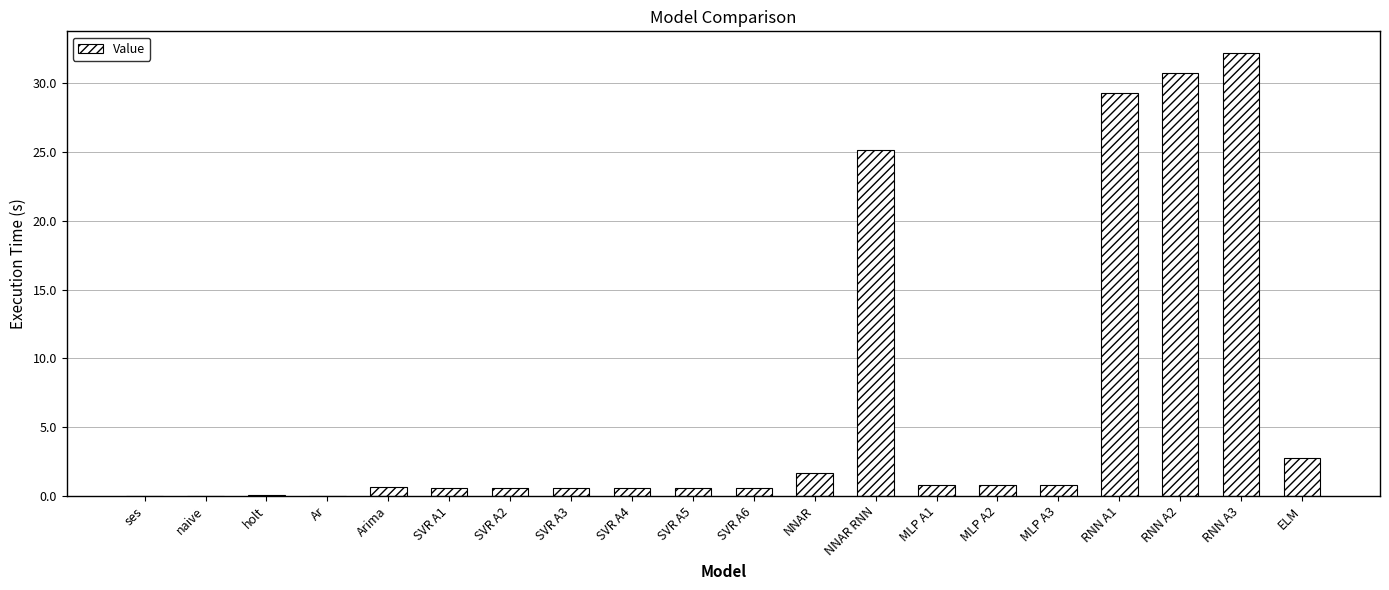

True or false: the data shows 0.6 at SVR A5.

True